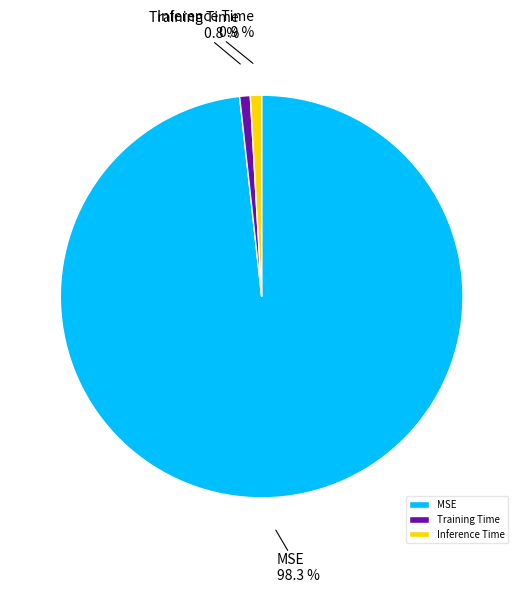

To the nearest percent, what is the average slice percentage?

33%